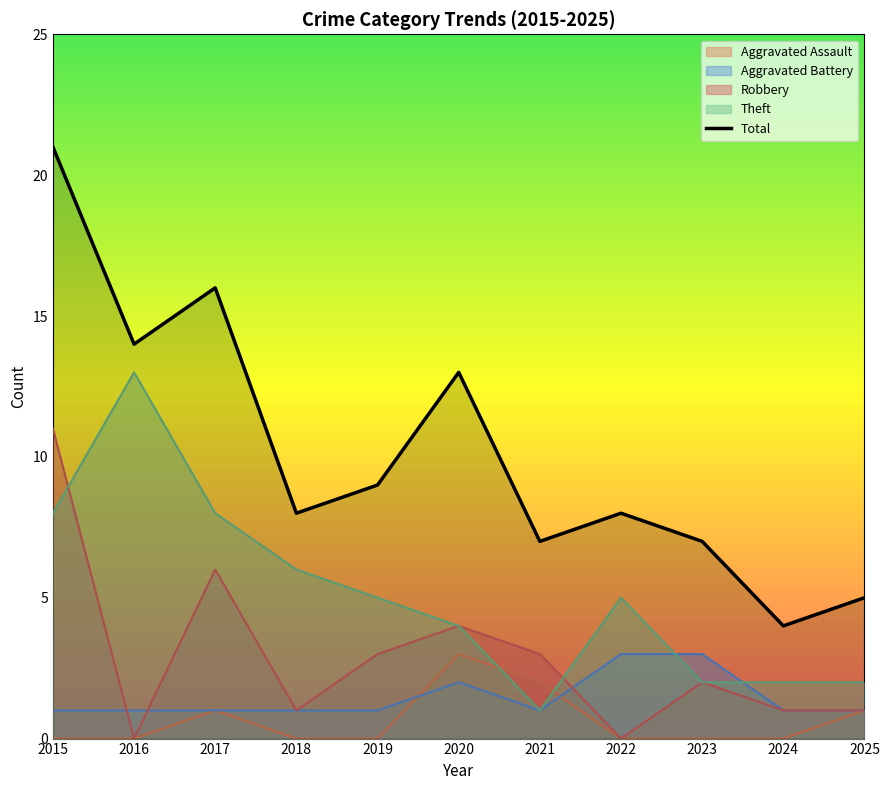

What is the sum of the values at 2025 and 2022?

13